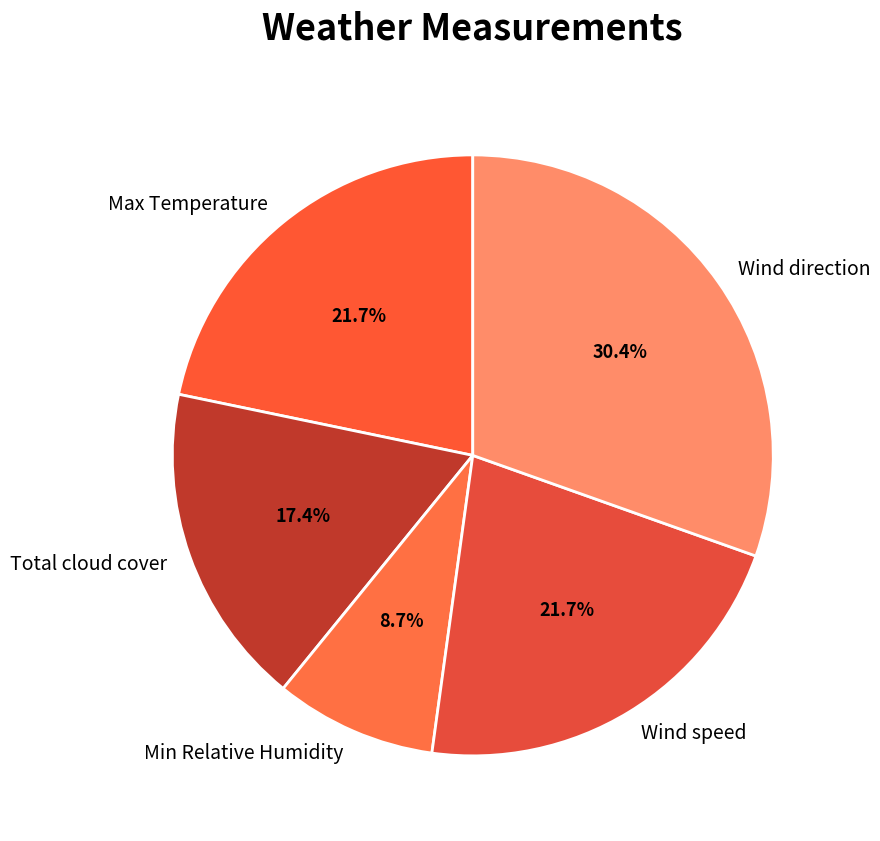

Does Min Relative Humidity account for over 50% of the chart?

No